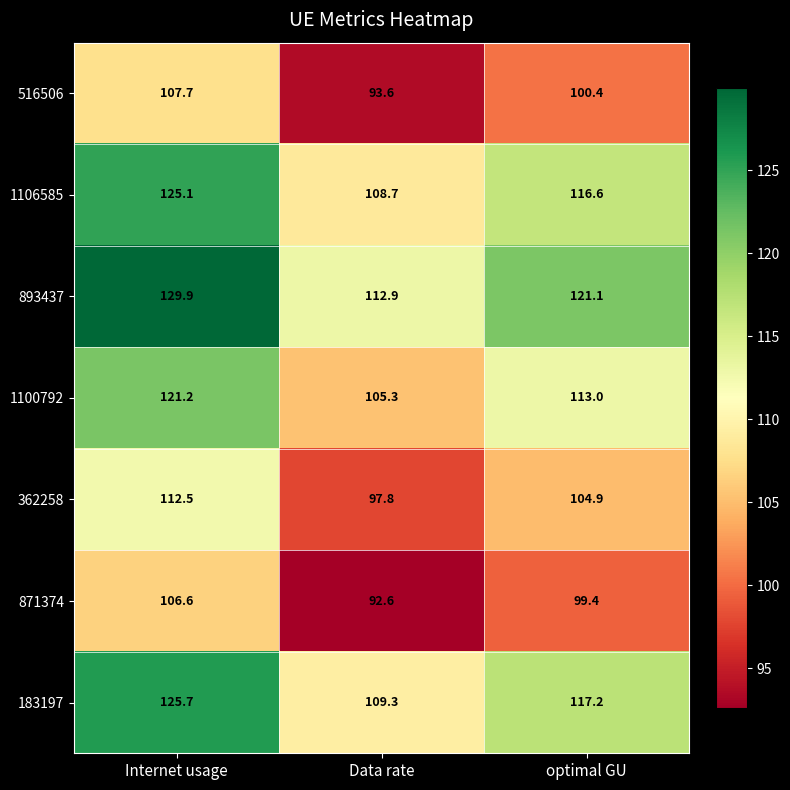

At how many categories does at least one series exceed 112?

3